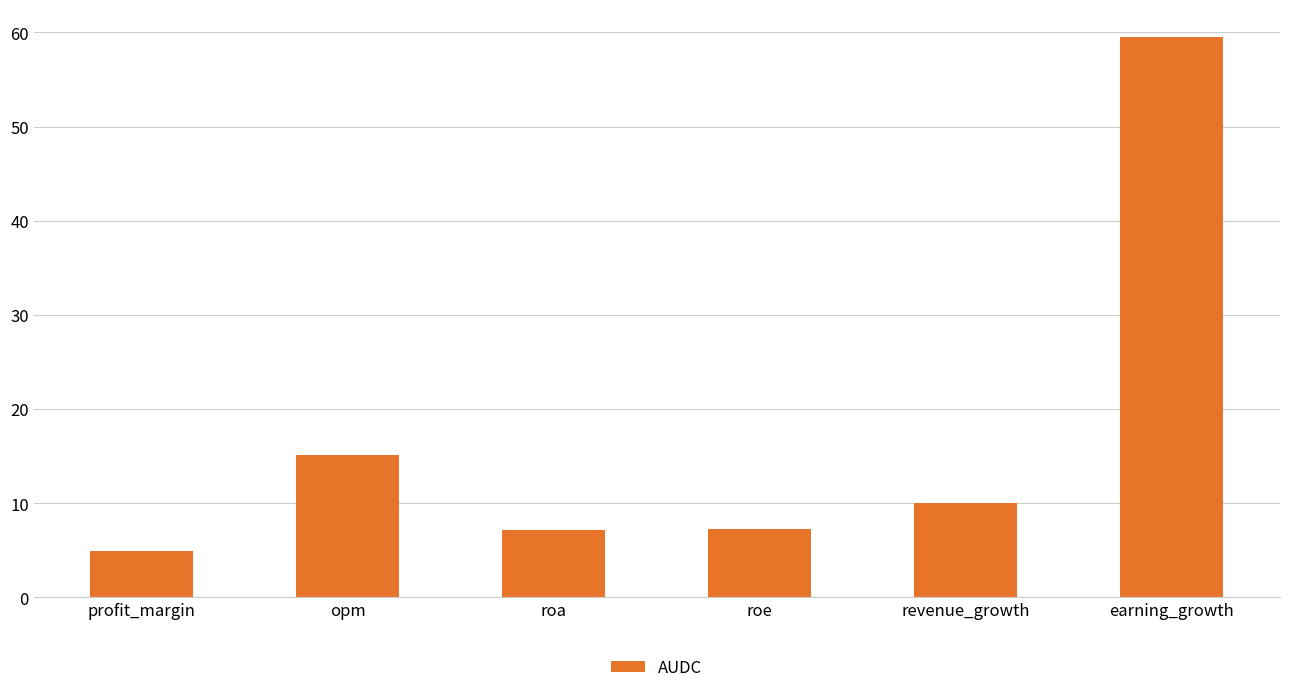

Where does the data first go above 10?

opm